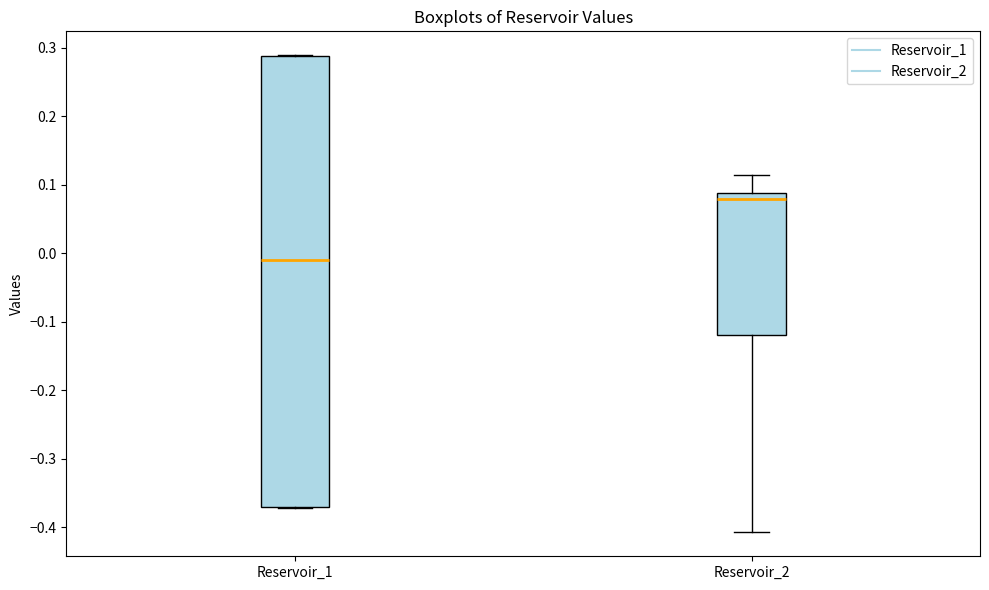

Comparing the boxes themselves (not the whiskers), which one is the tallest?

Reservoir_1